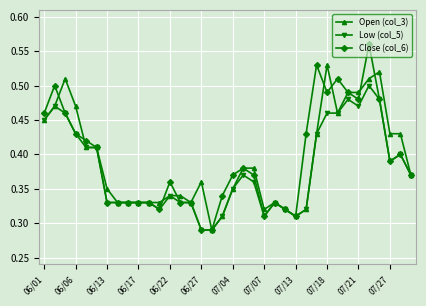

True or false: Low (col_5) has more than 1 interior local peaks.

True